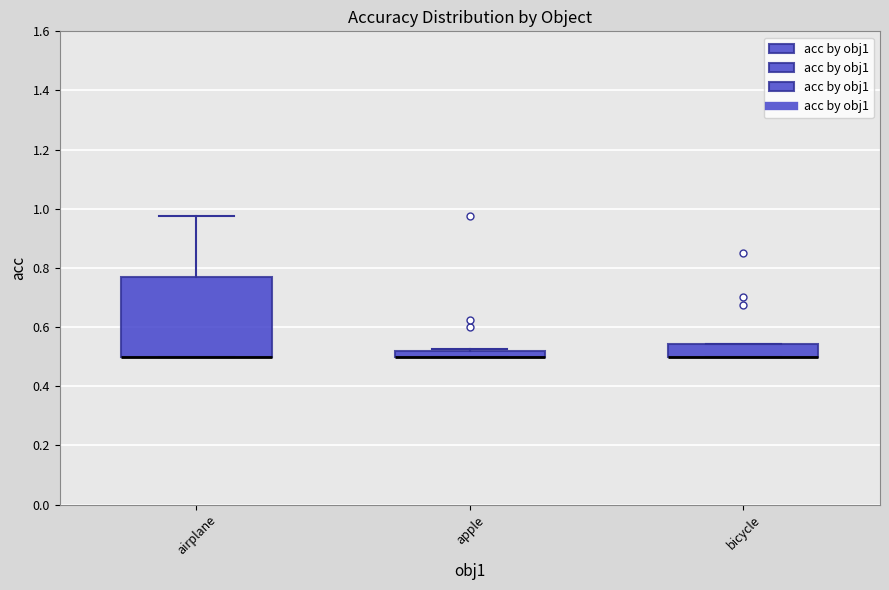

Where is the upper edge of the box for bicycle on the y-axis? The values are not printed on the chart, so give them approximately, as read against the axis.

0.54